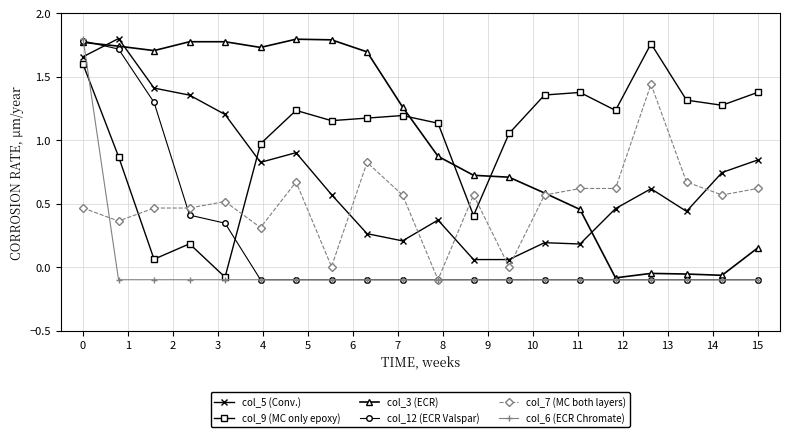

True or false: col_9 (MC only epoxy) has more than 0 points higher than both neighbors.

True